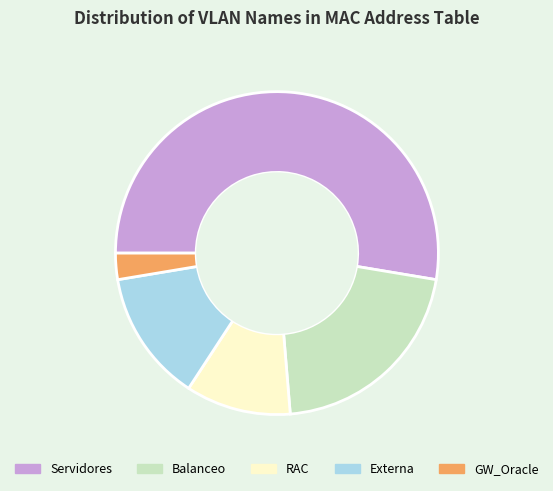

Which slice is the smallest?

GW_Oracle